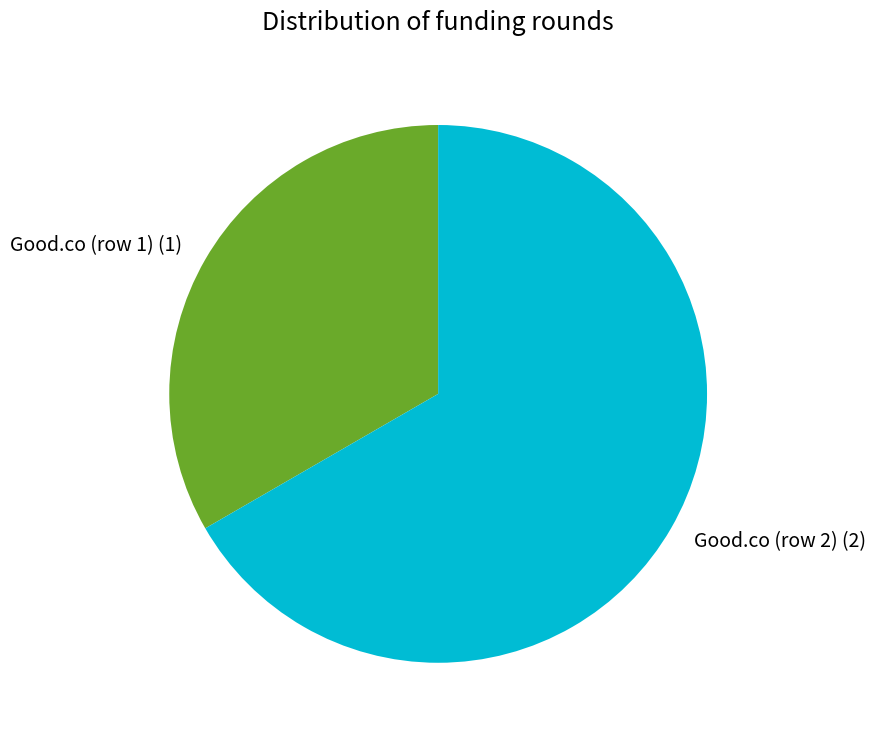

True or false: Good.co (row 2) accounts for 67% of the total.

True